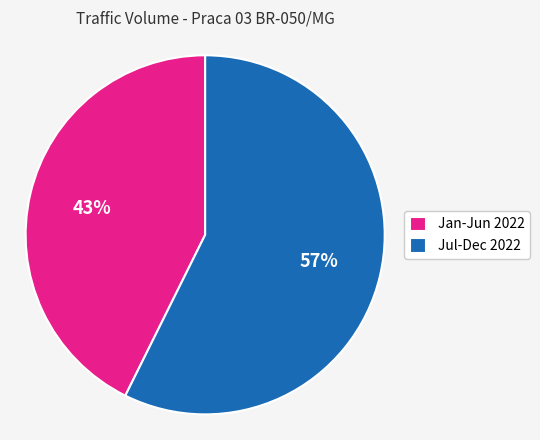

Which has a higher value, Jul-Dec 2022 or Jan-Jun 2022?

Jul-Dec 2022